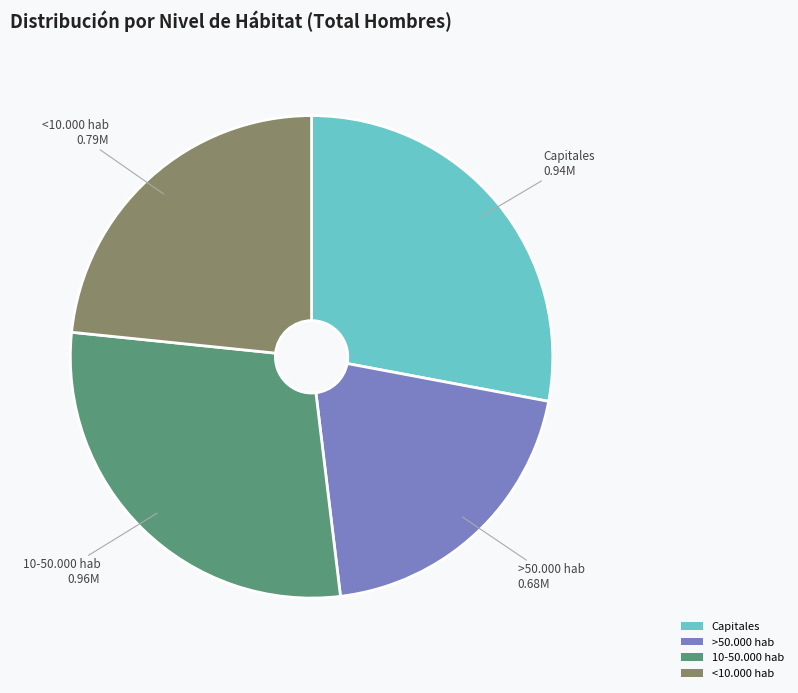

Does <10.000 hab account for over 50% of the chart?

No